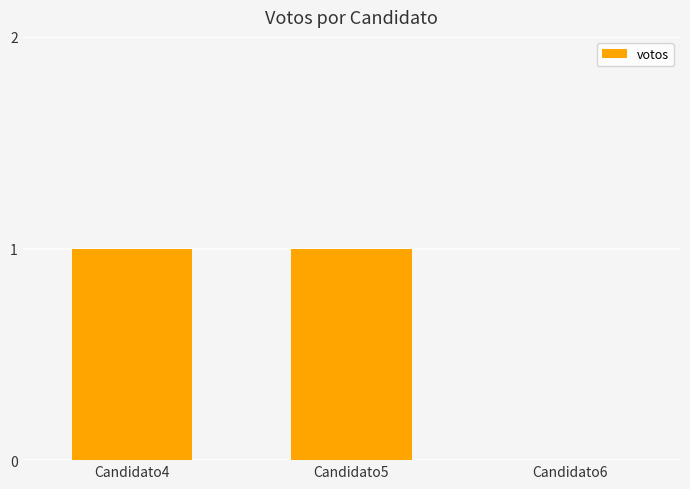

Read the value at Candidato4.

1